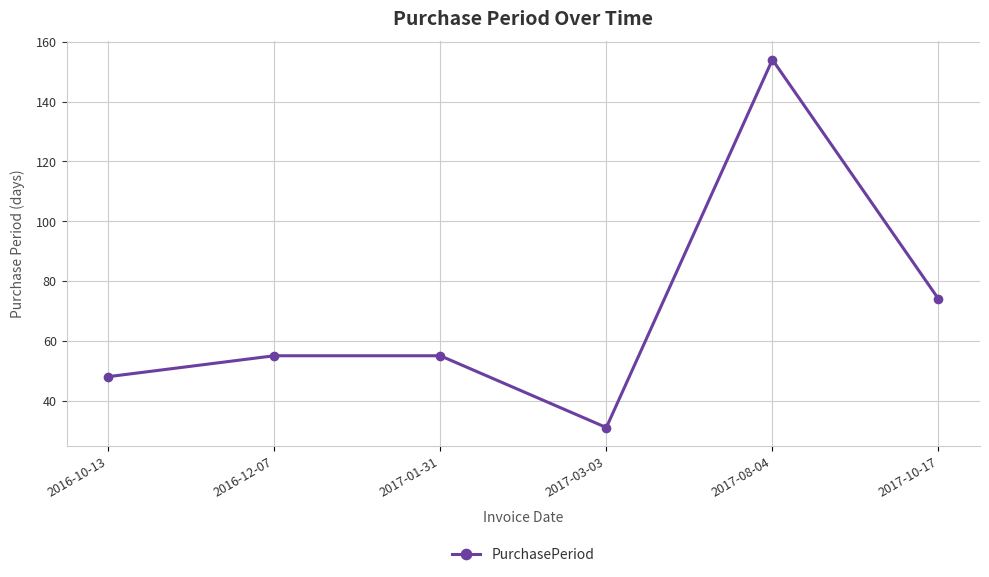

The chart shows a value of 55 at 2016-12-07. True or false?

True